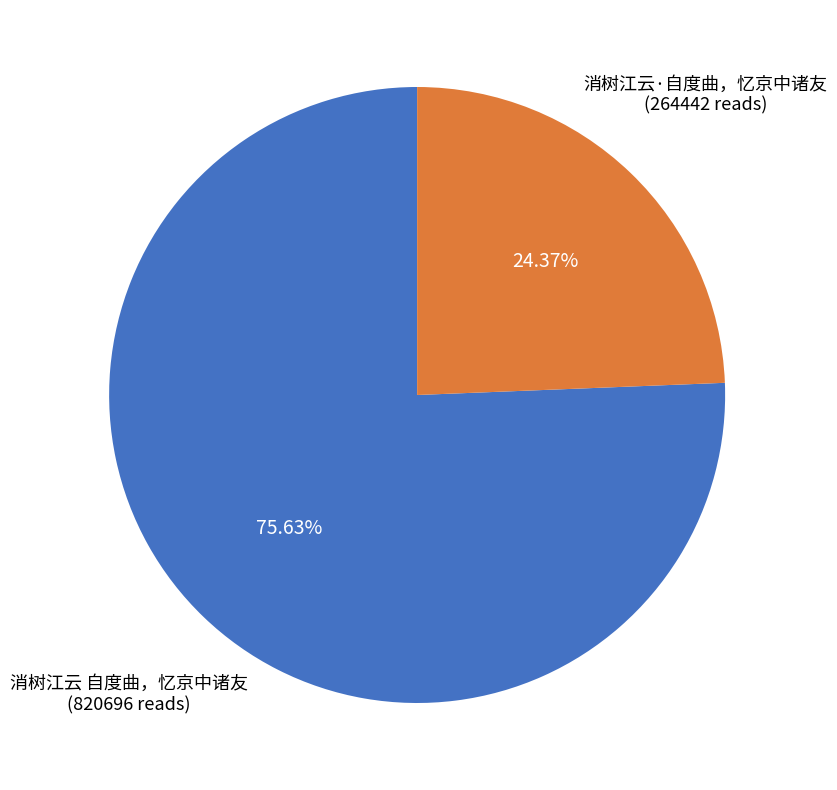

What is the majority slice?

消树江云 自度曲，忆京中诸友